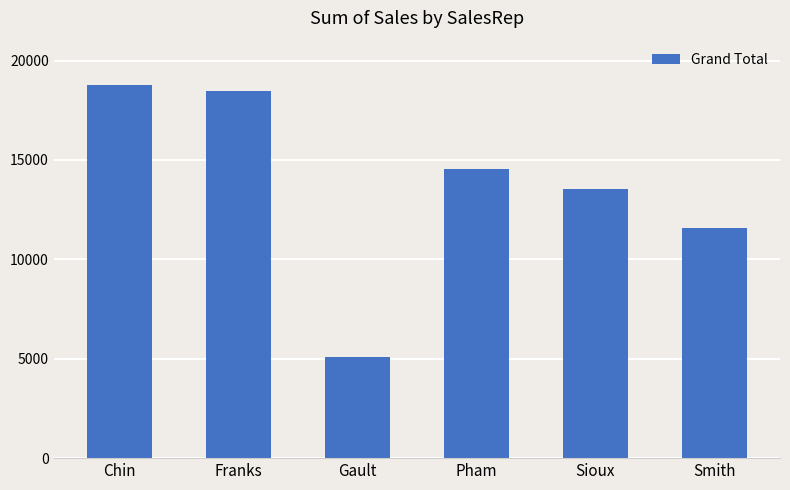

What is the label of the 1st bar from the right?

Smith